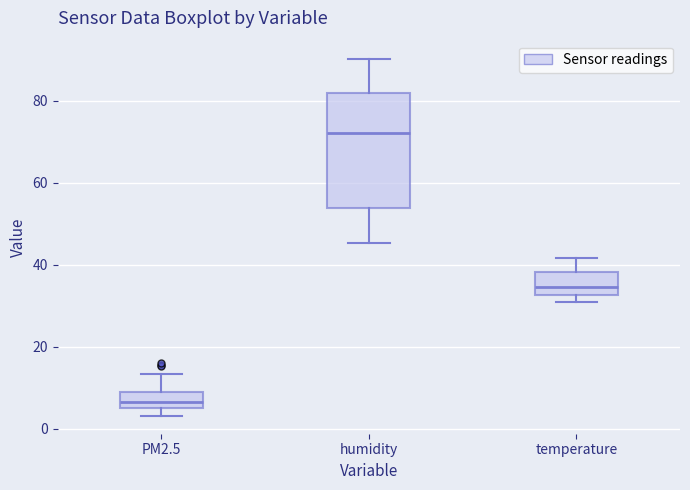

Reading left to right, transcribe this box plot: for each box, give where its median line is, the range the box spans, and where its two whiskers end, as read against the y-axis. The values are not printed on the chart, so give them approximately, as read against the axis.

PM2.5: median 6 (inside the box), box 6 to 8, whiskers 4 to 14
humidity: median 72, box 54 to 82, whiskers 46 to 90
temperature: median 34, box 32 to 38, whiskers 30 to 42